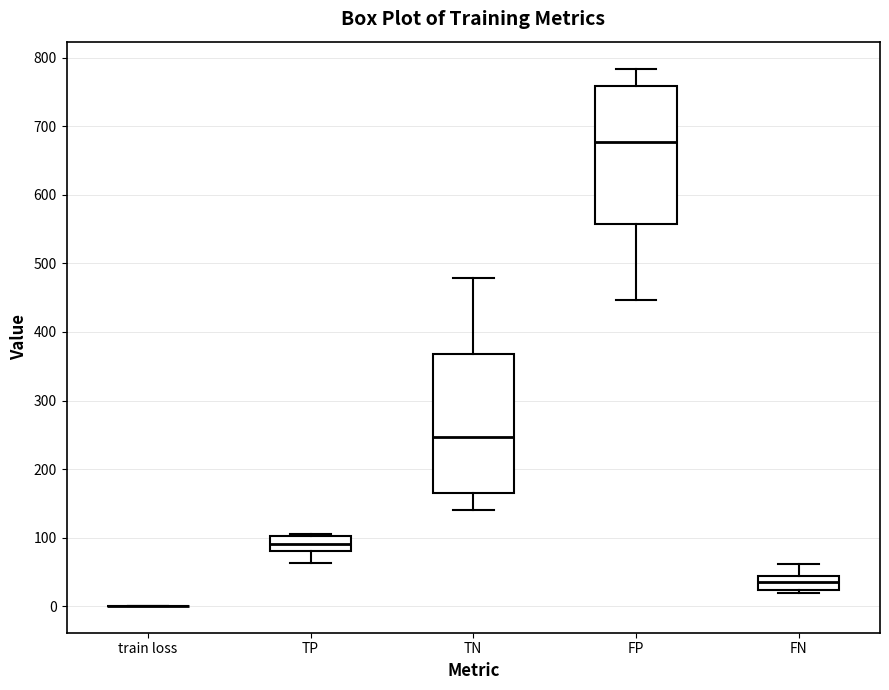

Reading left to right, transcribe this box plot: for each box, give where its median line is, the range the box spans, and where its two whiskers end, as read against the y-axis. The values are not printed on the chart, so give them approximately, as read against the axis.

train loss: box collapsed to a line at 0, whiskers 0 to 0
TP: median 90, box 80 to 100, whiskers 60 to 110
TN: median 250, box 170 to 370, whiskers 140 to 480
FP: median 680, box 560 to 760, whiskers 450 to 780
FN: median 40, box 20 to 50, whiskers 20 (just below the box's lower edge) to 60